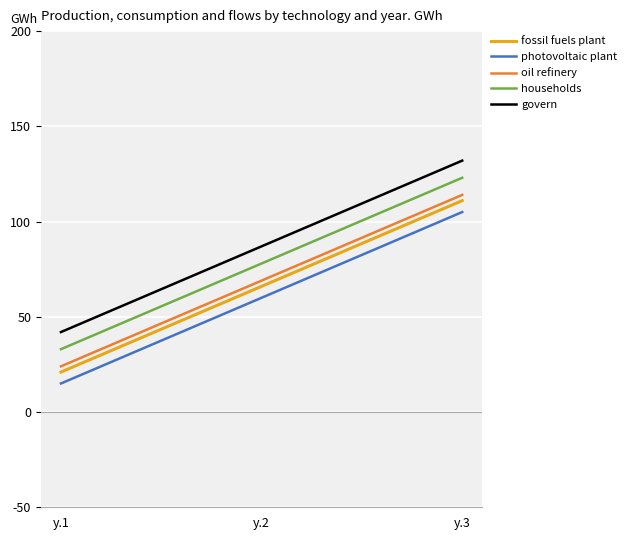

Reading left to right, transcribe all the data shown in this chart.

fossil fuels plant: 21	66	111
photovoltaic plant: 15	60	105
oil refinery: 24	69	114
households: 33	78	123
govern: 42	87	132